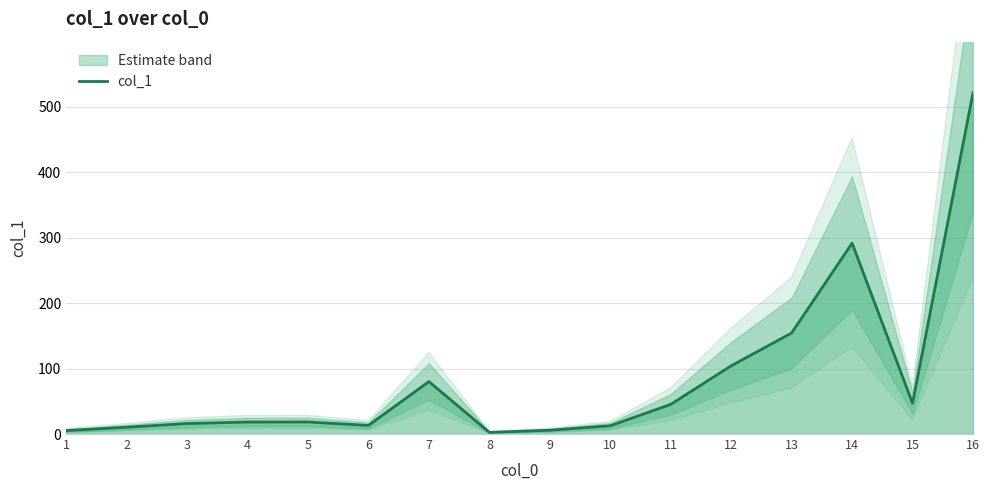

At which label is the value closest to 261?

14